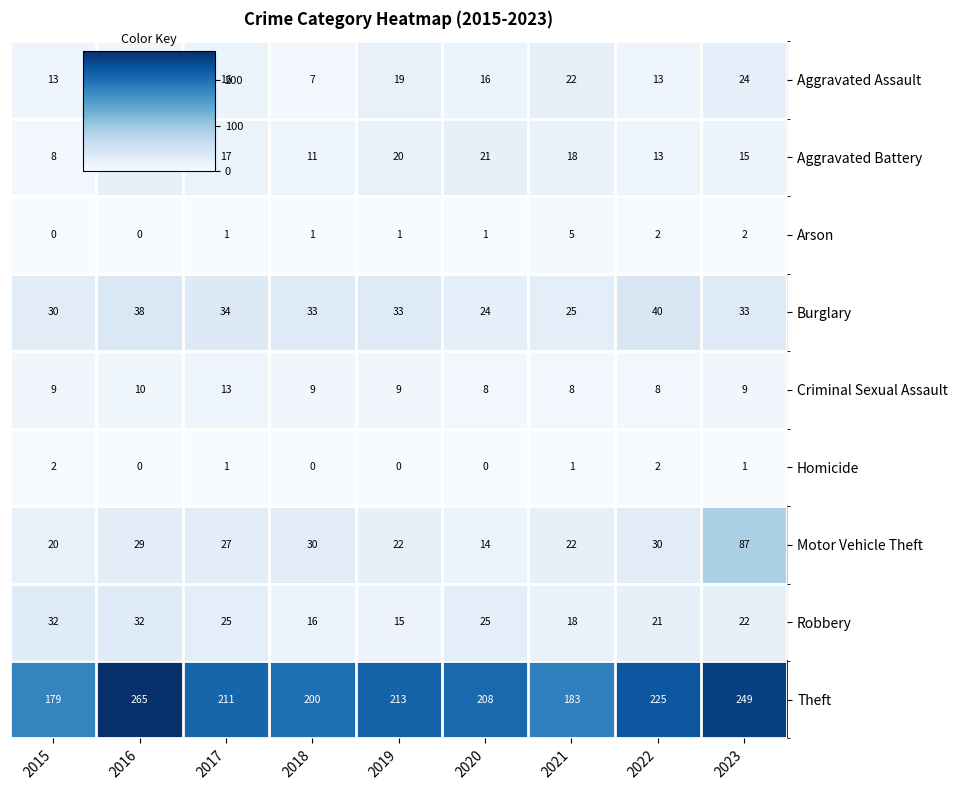

What is the sum of the Criminal Sexual Assault values at 2022 and 2016?

18